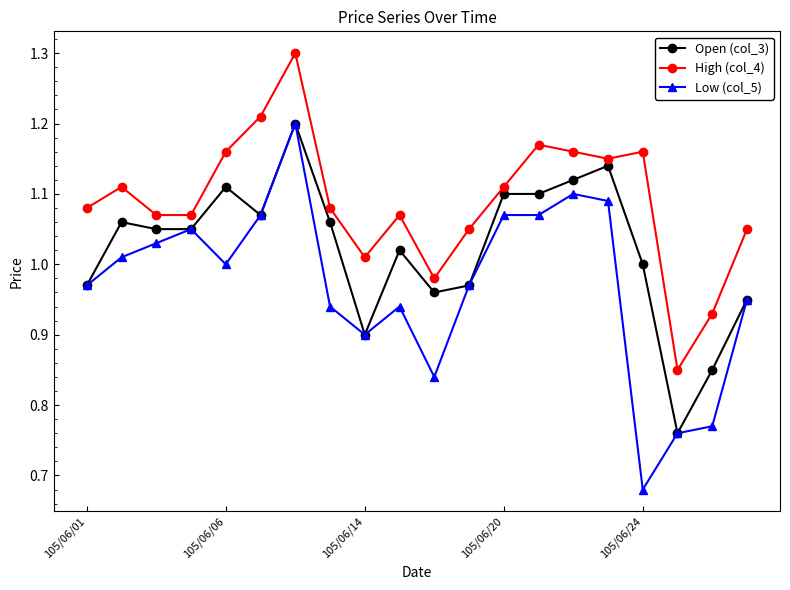

True or false: High (col_4) and Open (col_3) cross at least once.

False